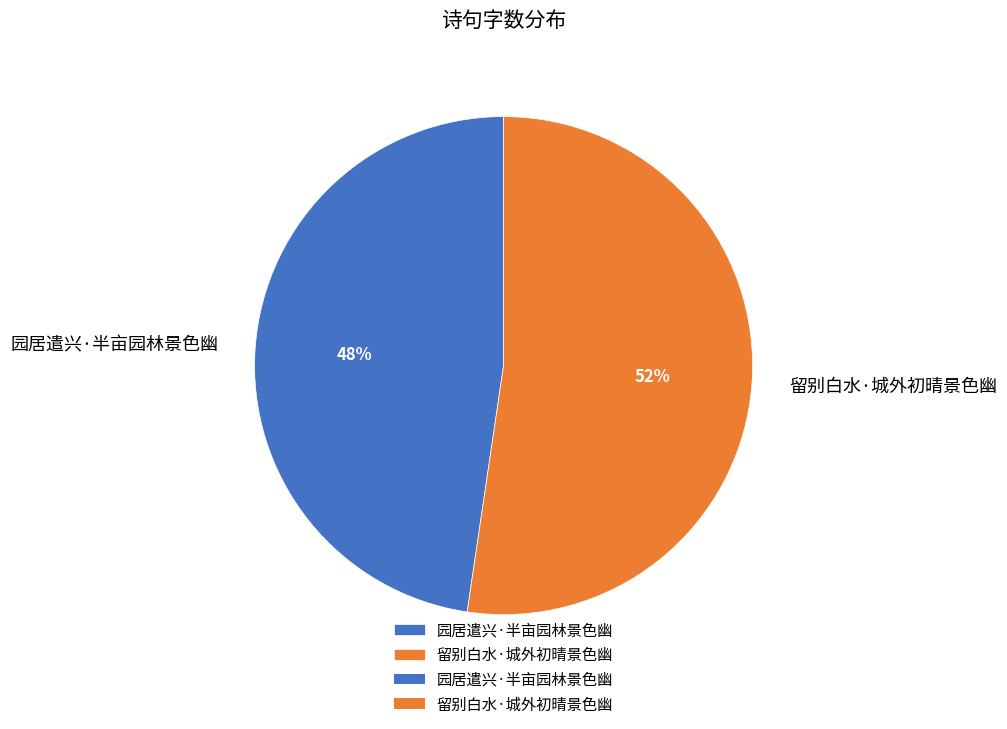

Between 留别白水·城外初晴景色幽 and 园居遣兴·半亩园林景色幽, which is larger?

留别白水·城外初晴景色幽